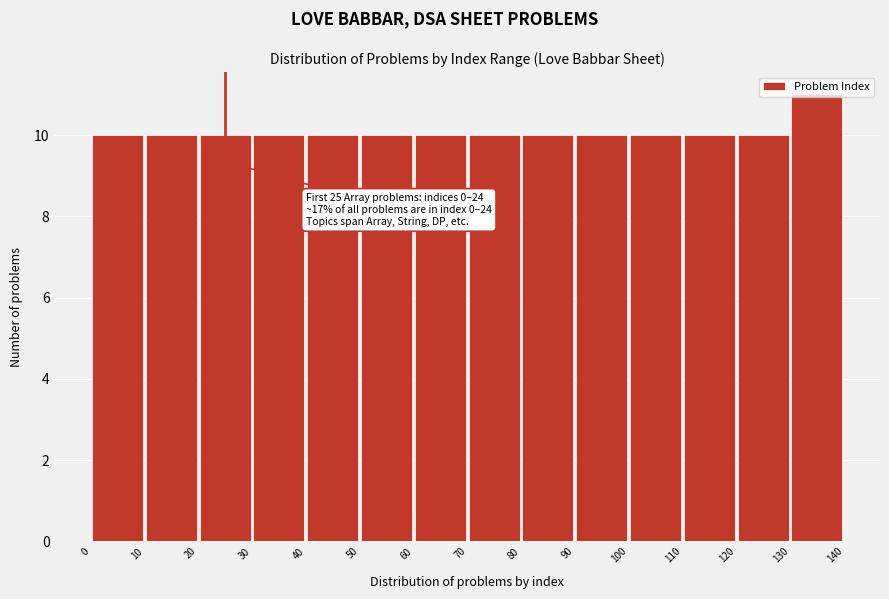

Which range on the x-axis has the tallest bar?

130 to 140